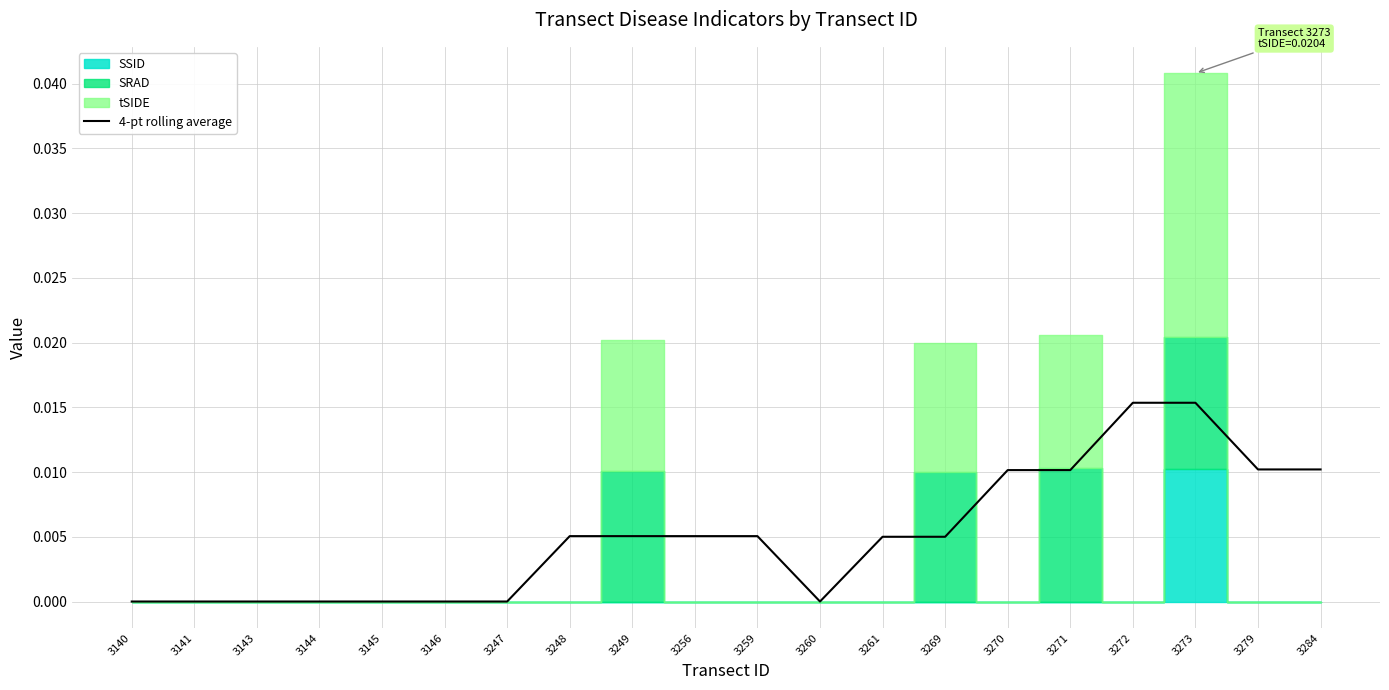

True or false: the data has more than 2 interior local peaks.

False